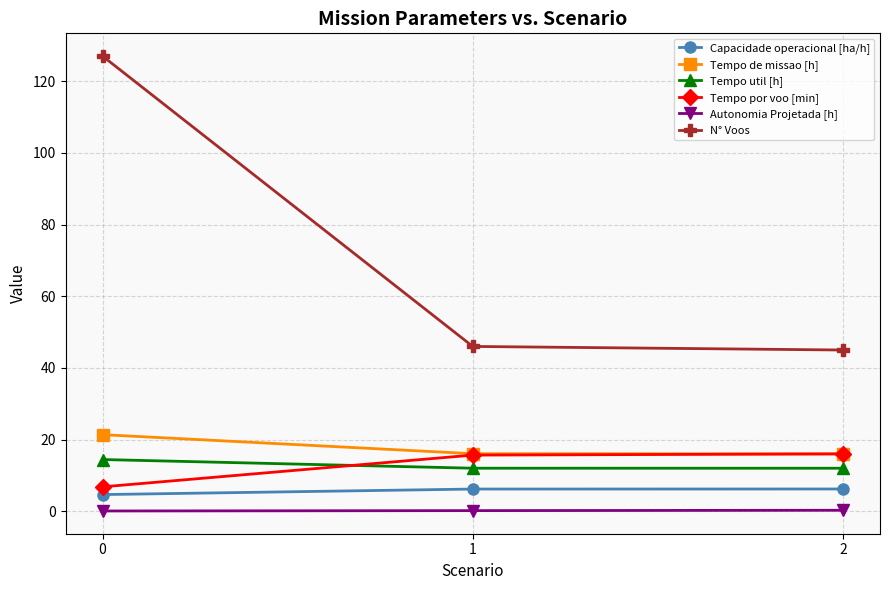

True or false: Tempo por voo [min] has a value of 6.8 at 0.

True